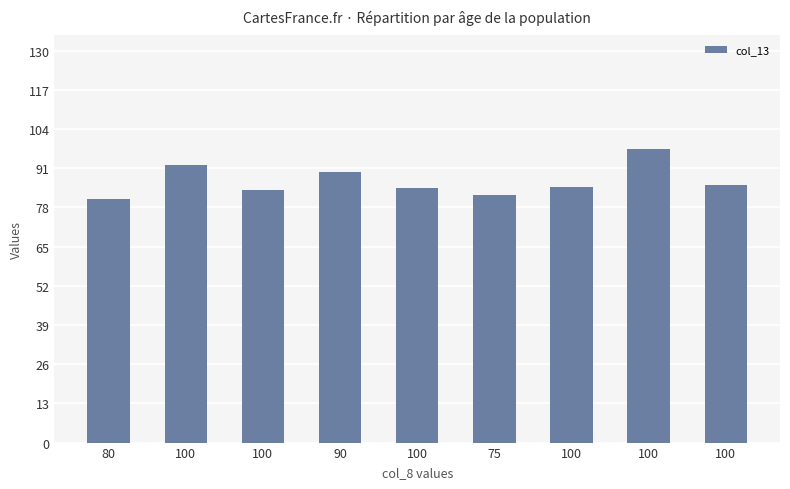

What is the sum of the values at 100 and 90?

181.7